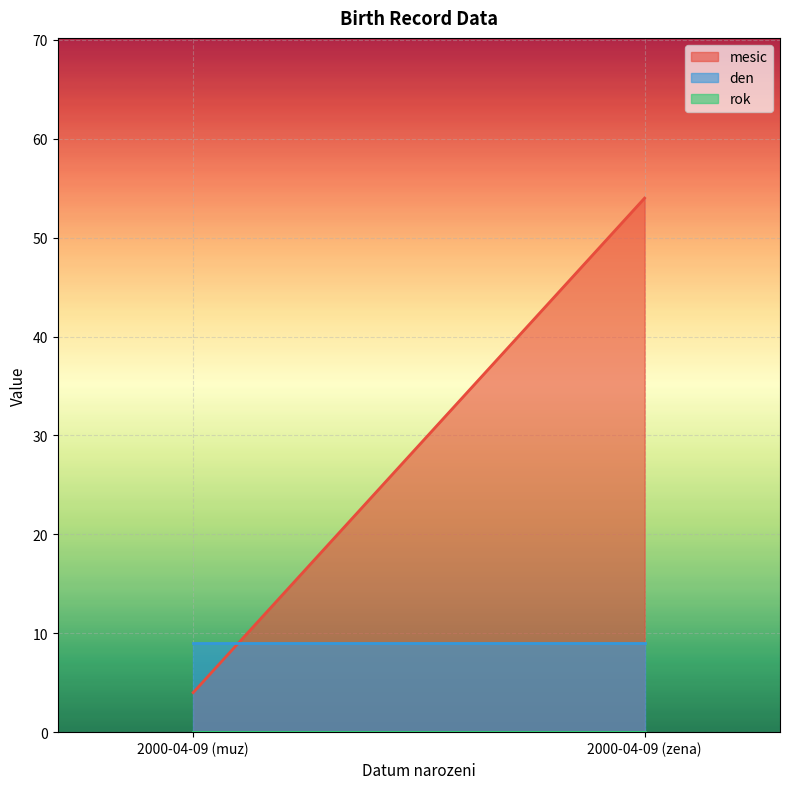

Reading right to left, transcribe all the data shown in this chart.

mesic: 2000-04-09 (zena)=54	2000-04-09 (muz)=4
den: 2000-04-09 (zena)=9	2000-04-09 (muz)=9
rok: 2000-04-09 (zena)=0	2000-04-09 (muz)=0